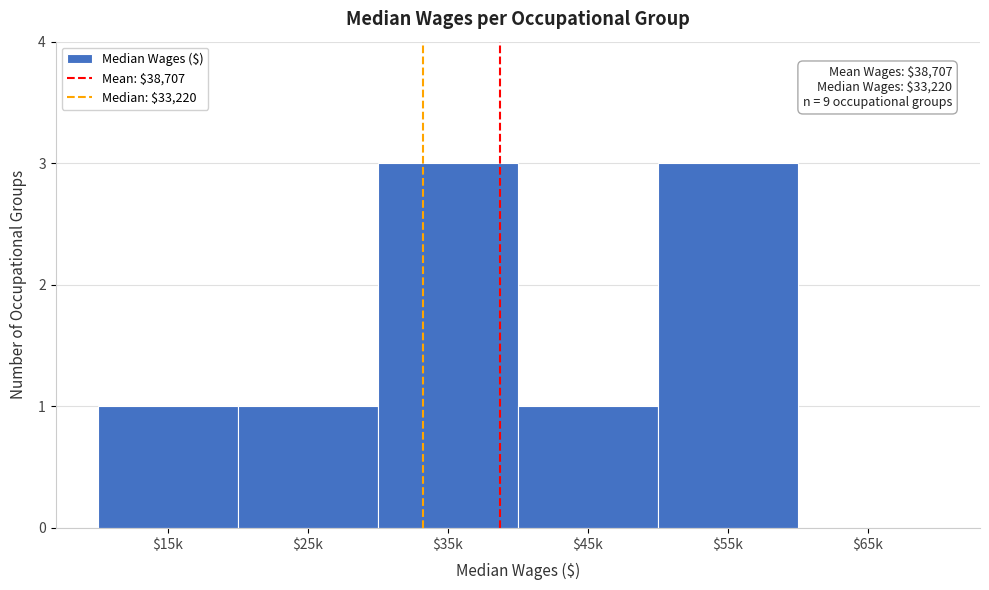

What is the sum of all values?

9